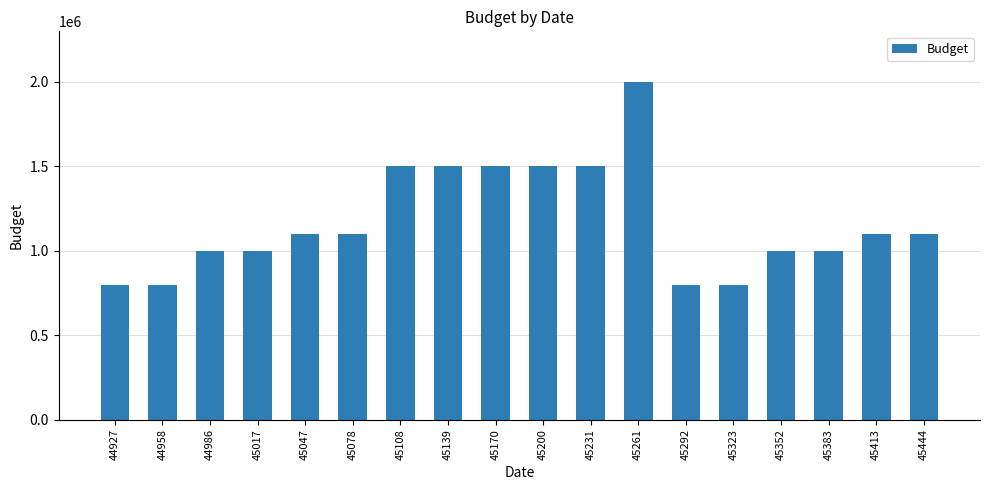

What is the ratio of the value at 45383 to the value at 45444?

0.9